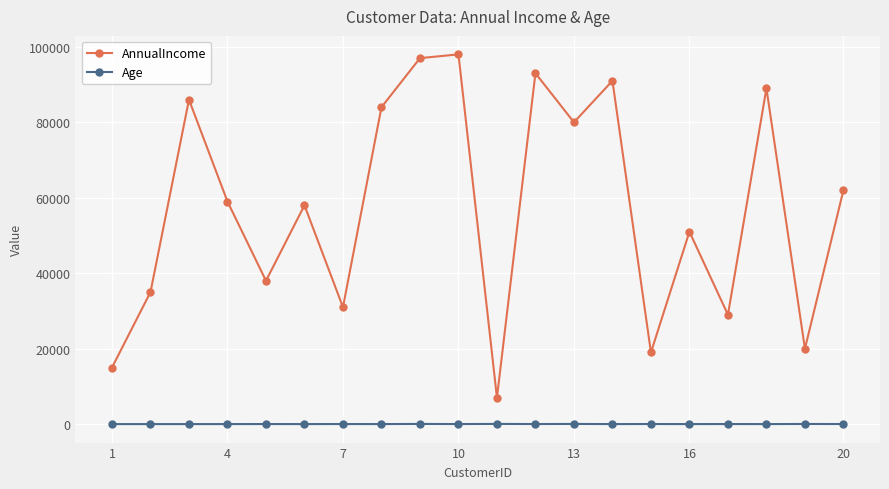

True or false: AnnualIncome and Age cross at least once.

False